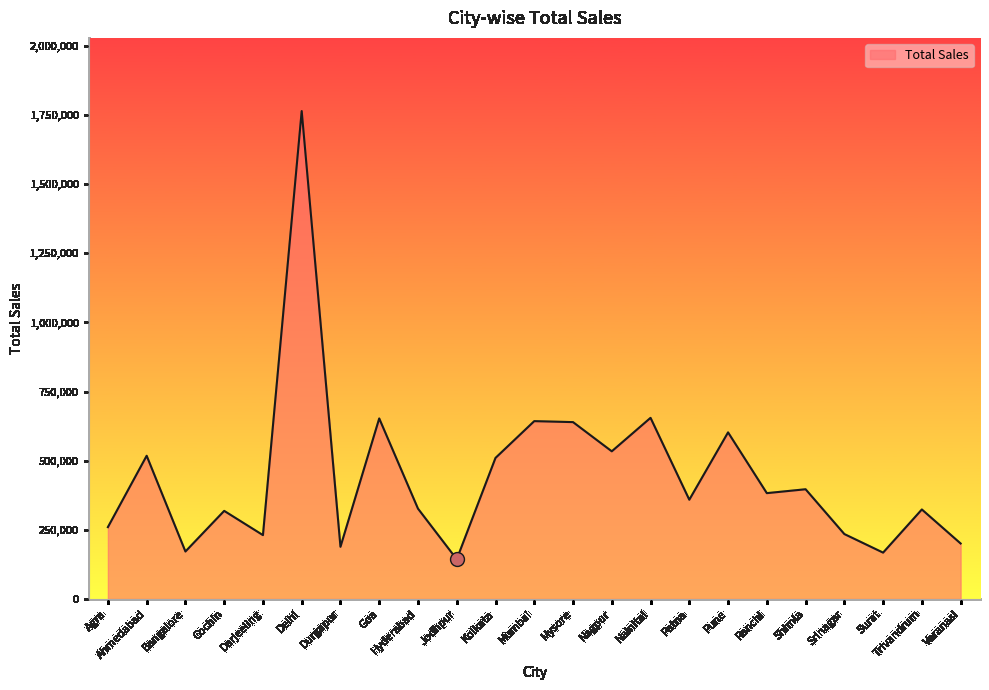

Is it true that the value at Trivandrum is 323774?

True